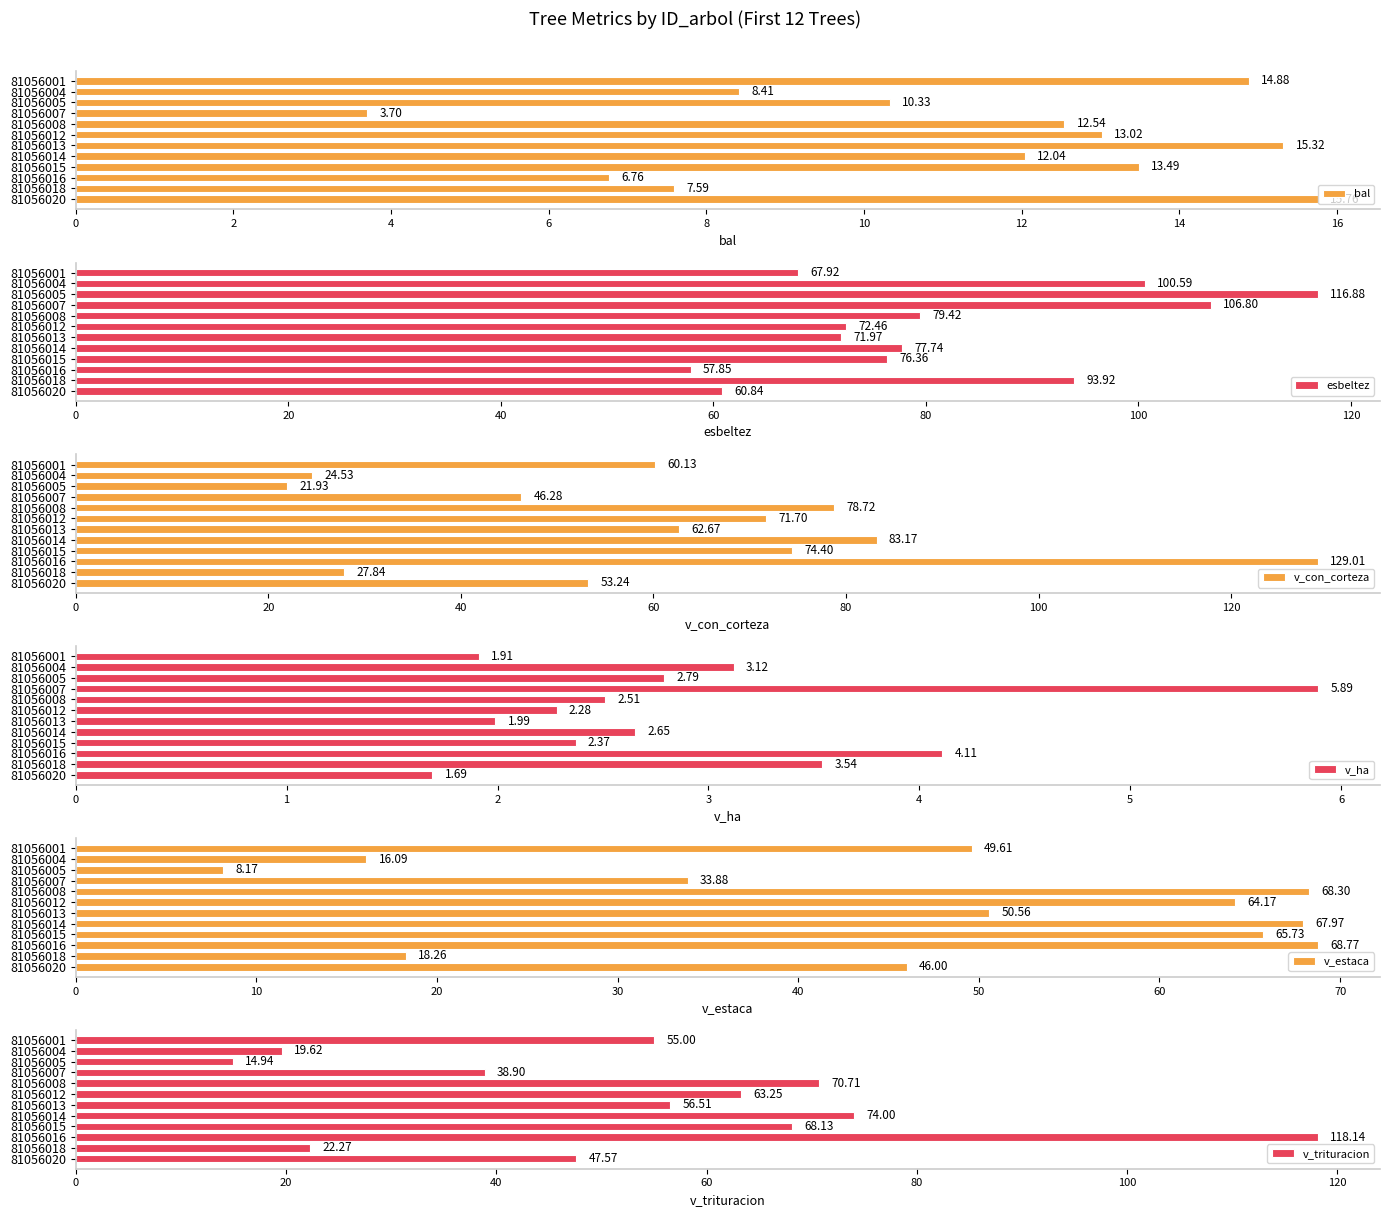

Reading right to left, what are all the values shown in this chart?

bal: 15.8	7.6	6.8	13.5	12.0	15.3	13.0	12.5	3.7	10.3	8.4	14.9
esbeltez: 60.8	93.9	57.9	76.4	77.7	72.0	72.5	79.4	106.8	116.9	100.6	67.9
v_con_corteza: 53.2	27.8	129.0	74.4	83.2	62.7	71.7	78.7	46.3	21.9	24.5	60.1
v_ha: 1.7	3.5	4.1	2.4	2.6	2.0	2.3	2.5	5.9	2.8	3.1	1.9
v_estaca: 46.0	18.3	68.8	65.7	68.0	50.6	64.2	68.3	33.9	8.2	16.1	49.6
v_trituracion: 47.6	22.3	118.1	68.1	74.0	56.5	63.2	70.7	38.9	14.9	19.6	55.0